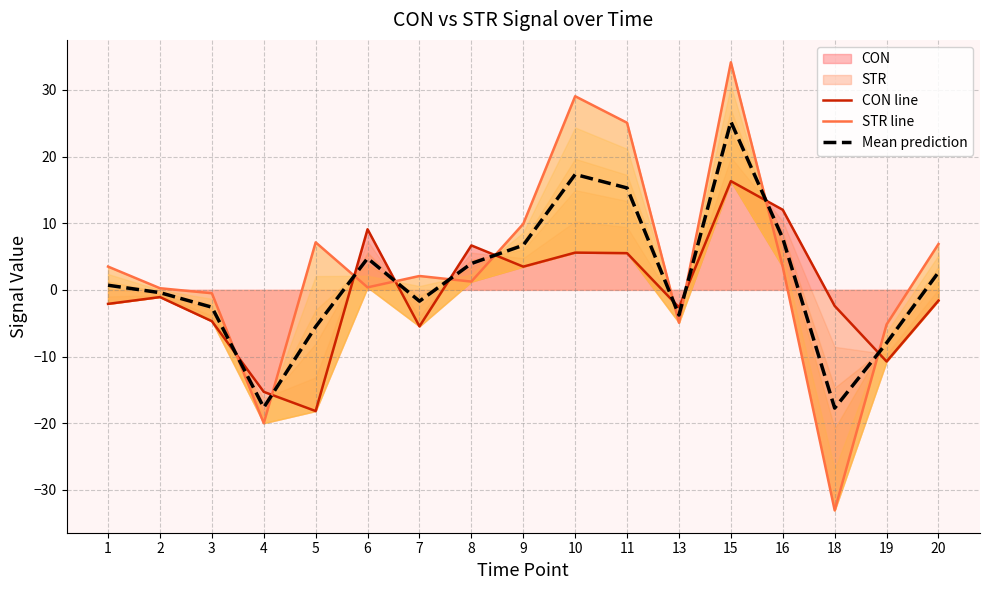

Reading left to right, what are all the values shown in this chart?

CON line: -2.1	-1.1	-4.7	-15.3	-18.2	9.1	-5.5	6.7	3.5	5.6	5.5	-2.6	16.3	12.0	-2.4	-10.7	-1.6
STR line: 3.5	0.2	-0.5	-20.0	7.1	0.4	2.1	1.2	9.9	29.0	25.1	-4.9	34.1	3.4	-33.1	-5.2	6.9
Mean prediction: 0.7	-0.4	-2.6	-17.6	-5.5	4.7	-1.7	4.0	6.7	17.3	15.3	-3.8	25.2	7.7	-17.7	-8.0	2.6